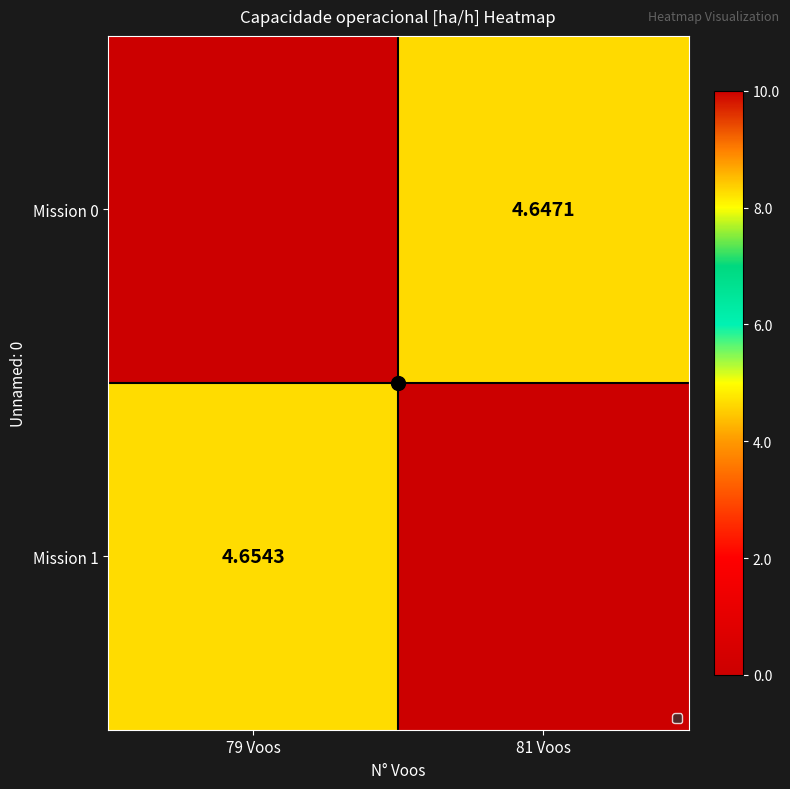

Which series has the widest spread of values?

Mission 1